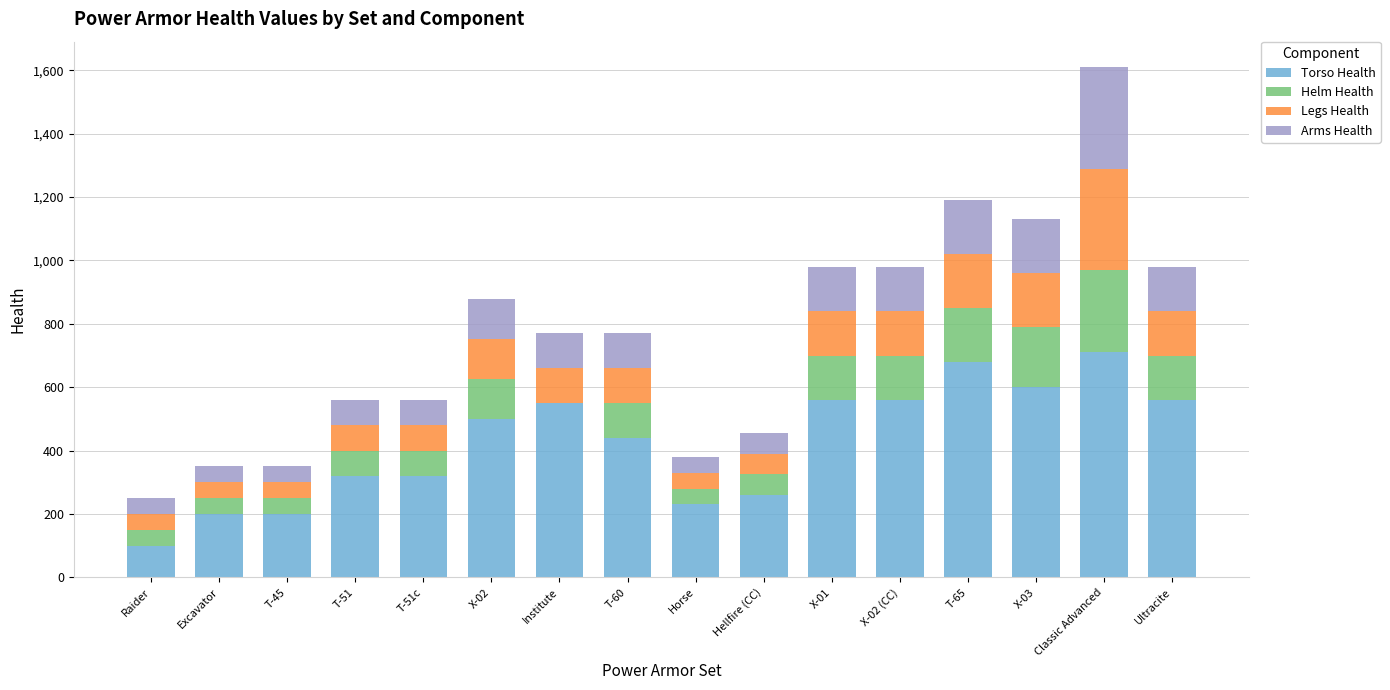

Are the bars grouped side by side (vs. stacked)?

No